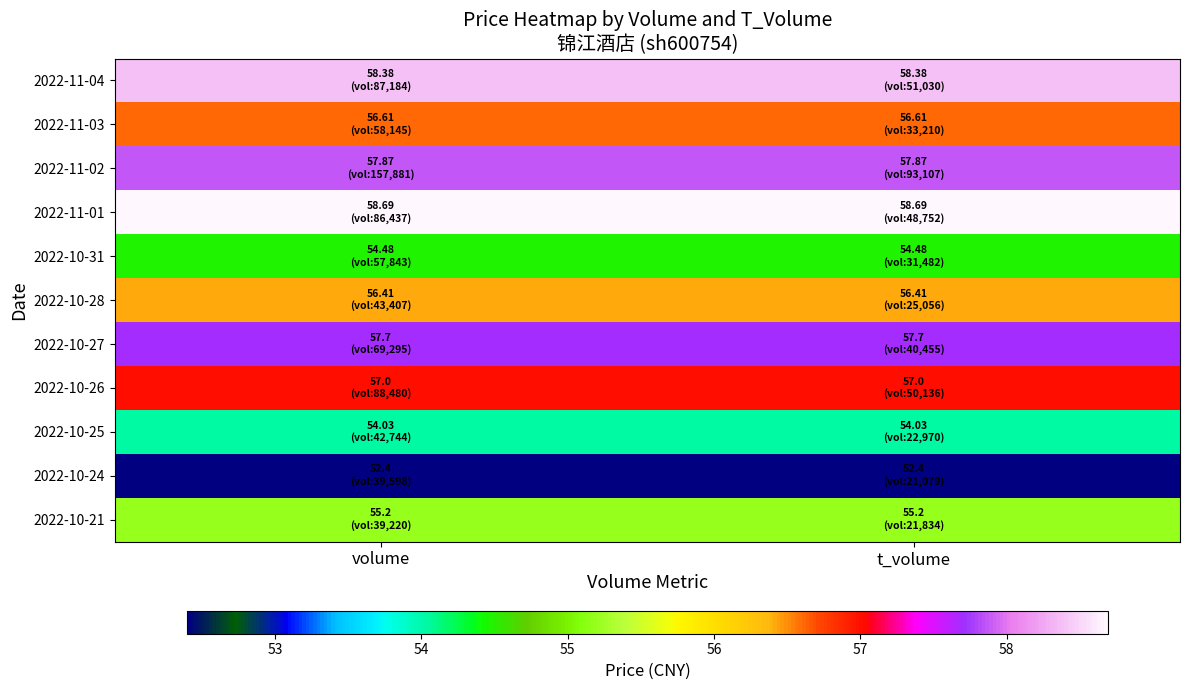

Which label corresponds to the smallest value in the chart?

volume